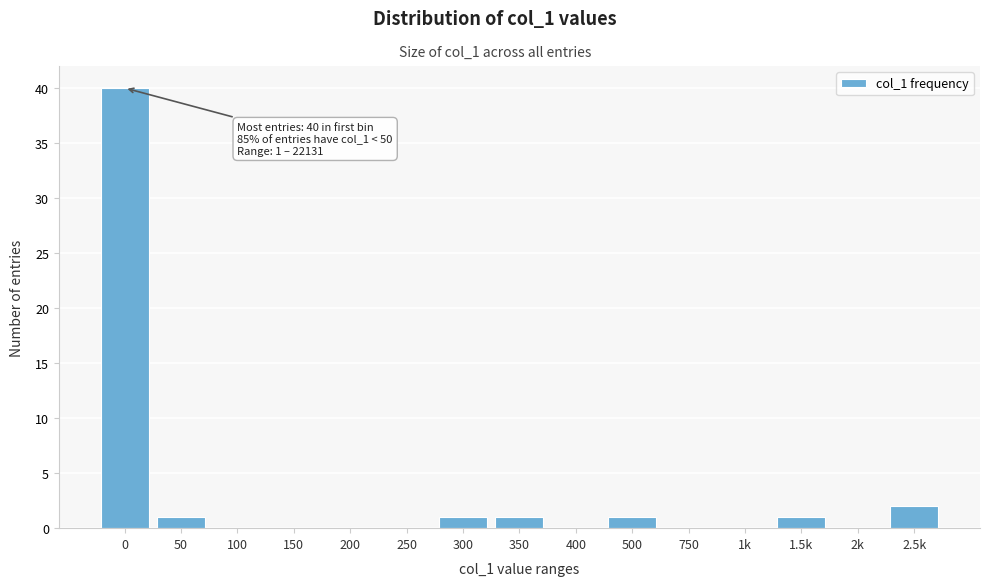

Reading left to right, list all the values displayed in this chart.

0=40	50=1	100=0	150=0	200=0	250=0	300=1	350=1	400=0	500=1	750=0	1k=0	1.5k=1	2k=0	2.5k=2